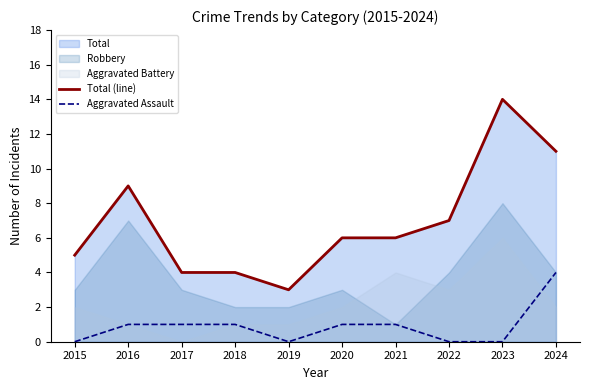

How many categories are shown in the chart?

10